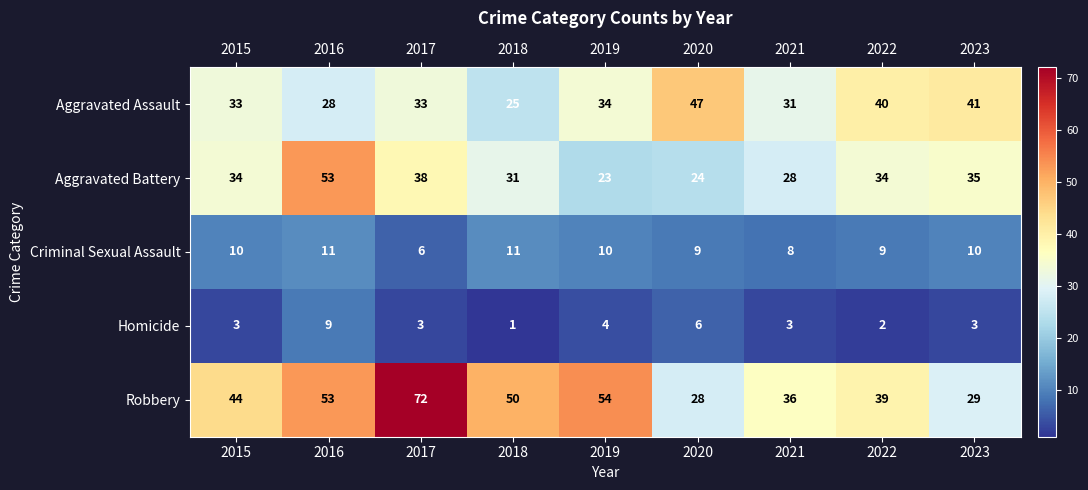

What is the smallest value displayed?

1